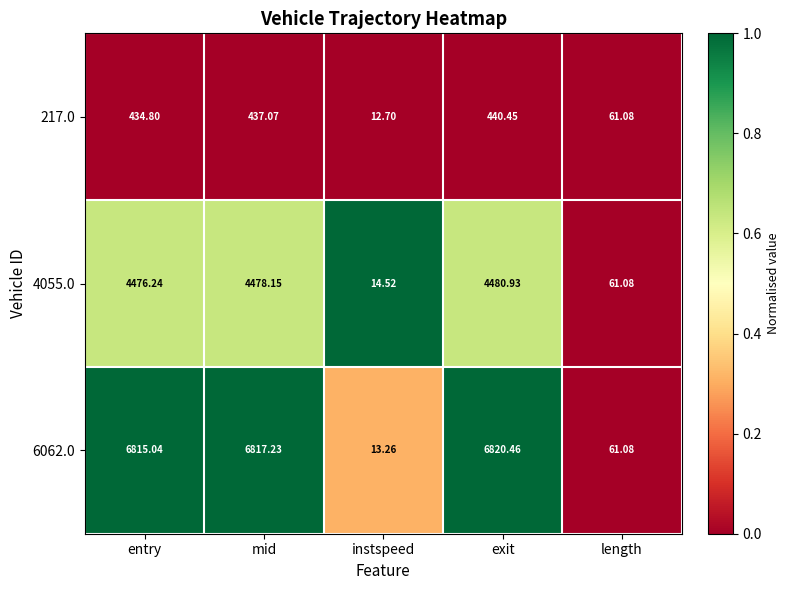

Is the value of 4055.0 at entry greater than the value of 217.0 at exit?

Yes